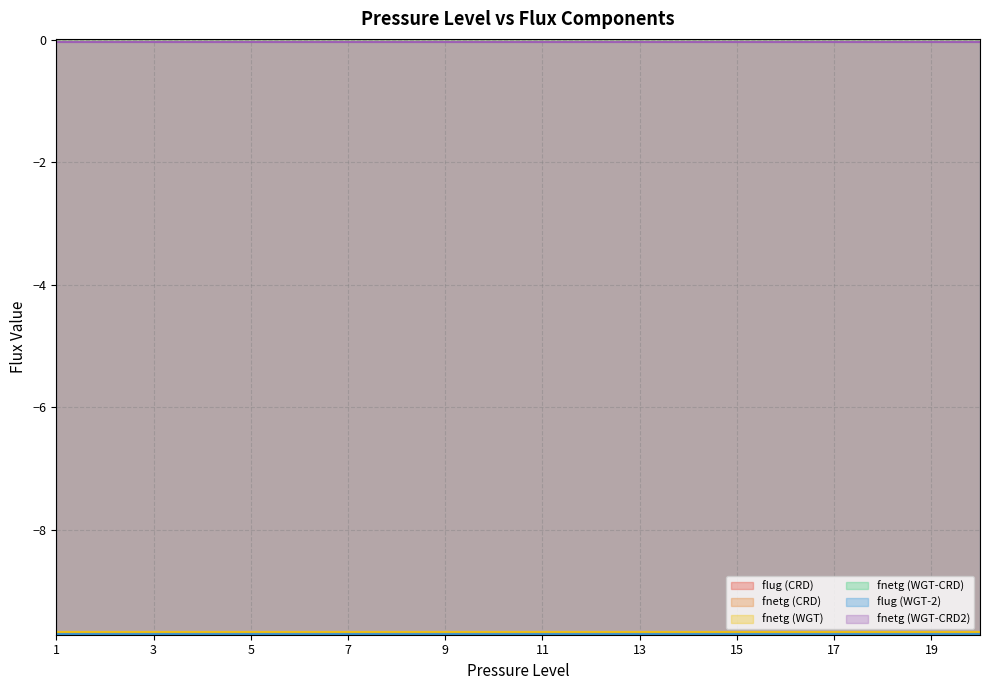

True or false: flug (CRD) has a value of -9.7 at 7.

True